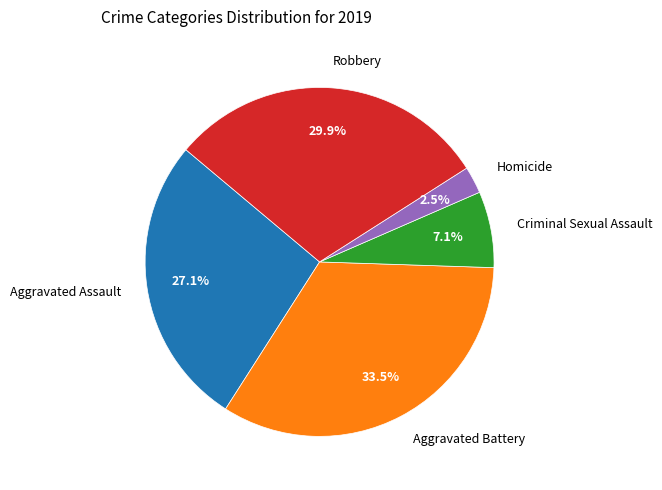

What percentage do Homicide and Robbery together represent?

32.4%